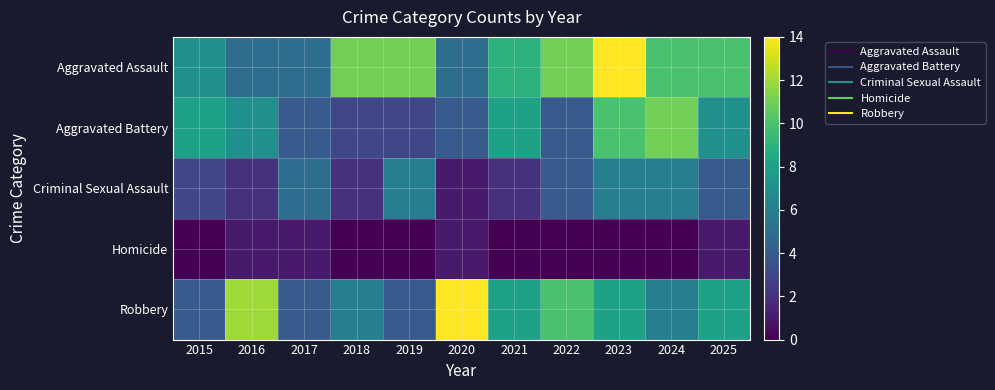

What is the total value across all series at 2024?

33